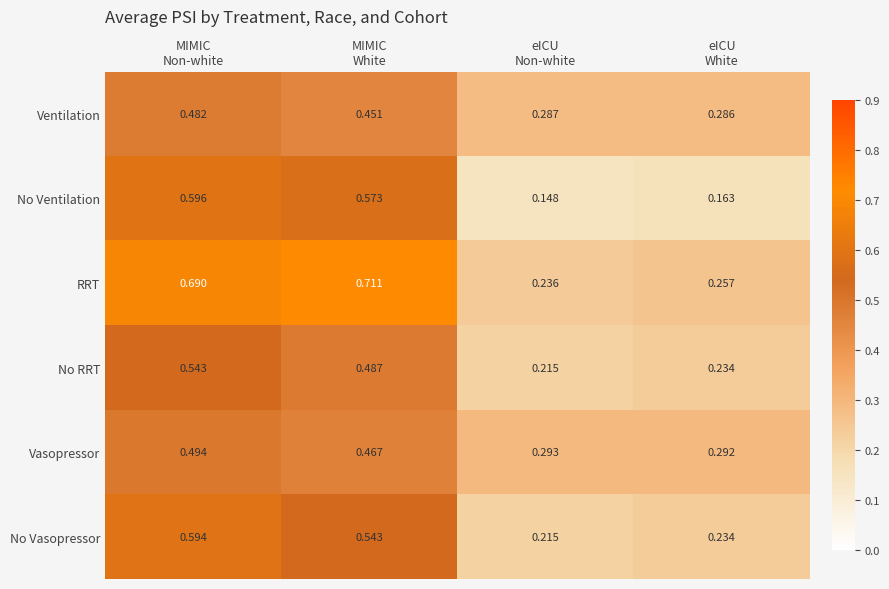

List the series in order of their peak value, highest first.

RRT, No Ventilation, No Vasopressor, No RRT, Vasopressor, Ventilation